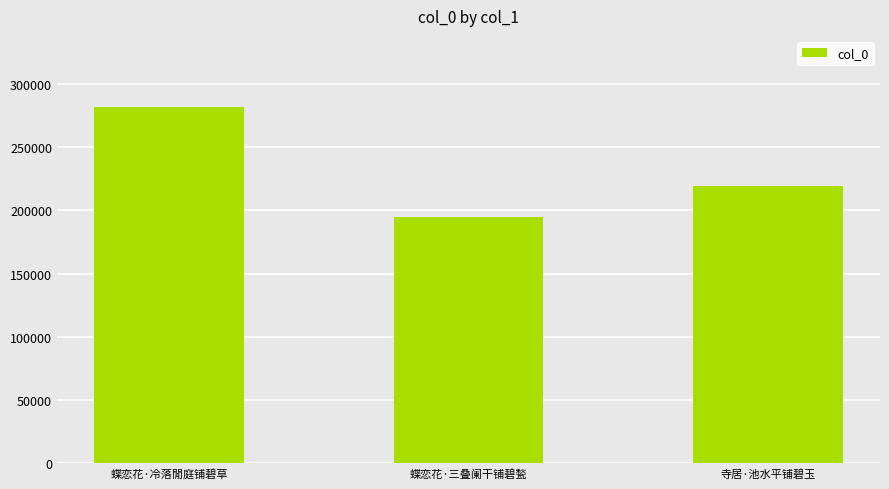

Reading left to right, what are all the values shown in this chart?

蝶恋花·冷落閒庭铺碧草=281489	蝶恋花·三叠阑干铺碧甃=194907	寺居·池水平铺碧玉=219213